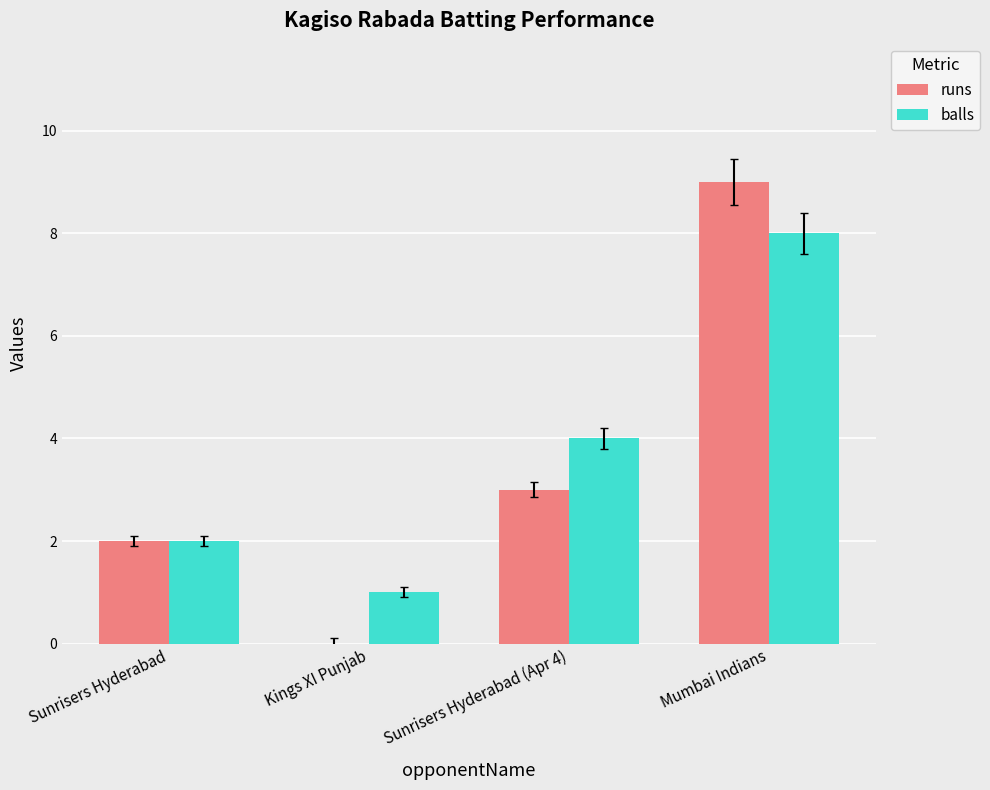

What is the average value of the balls series?

4